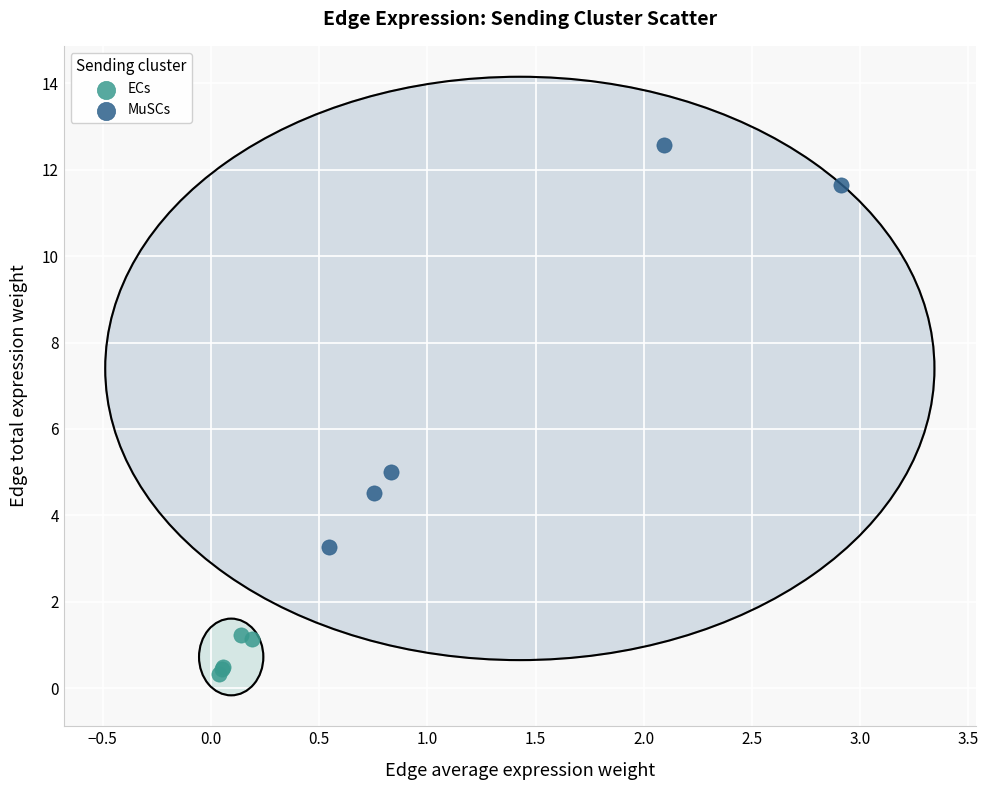

Which series reaches the maximum Y coordinate?

MuSCs